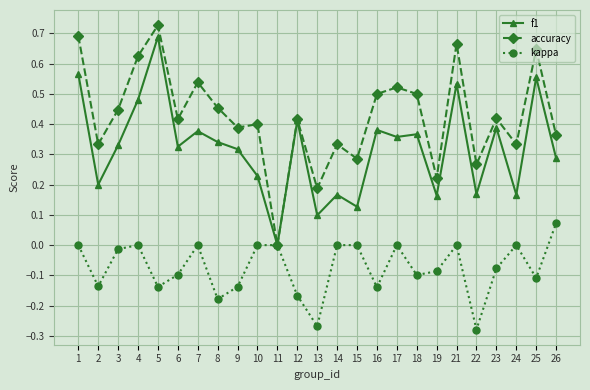

Is it true that kappa equals 0.0 at 24?

True